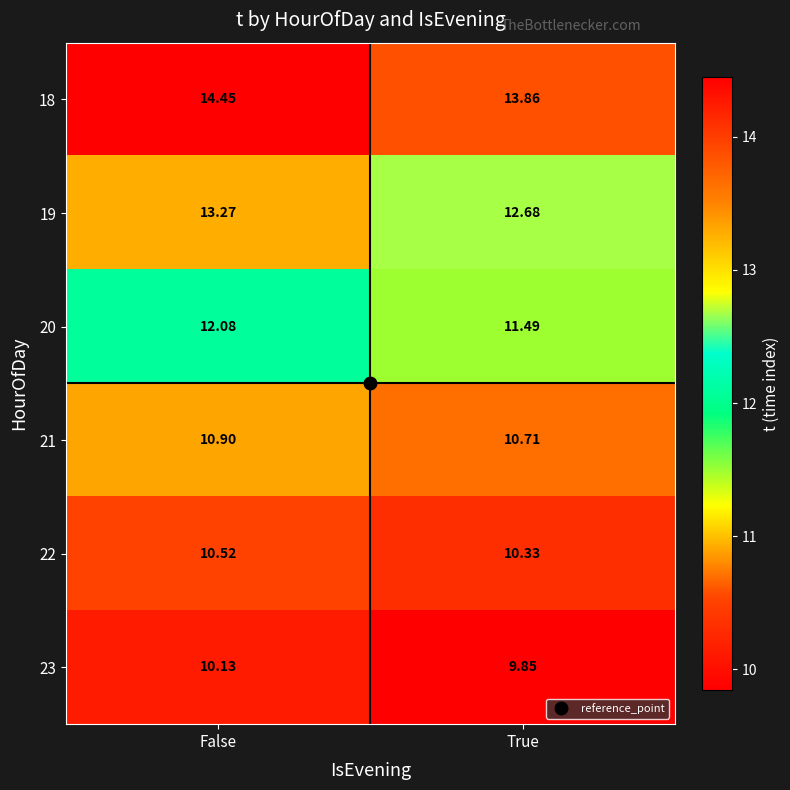

Which category has the highest value across all series?

False